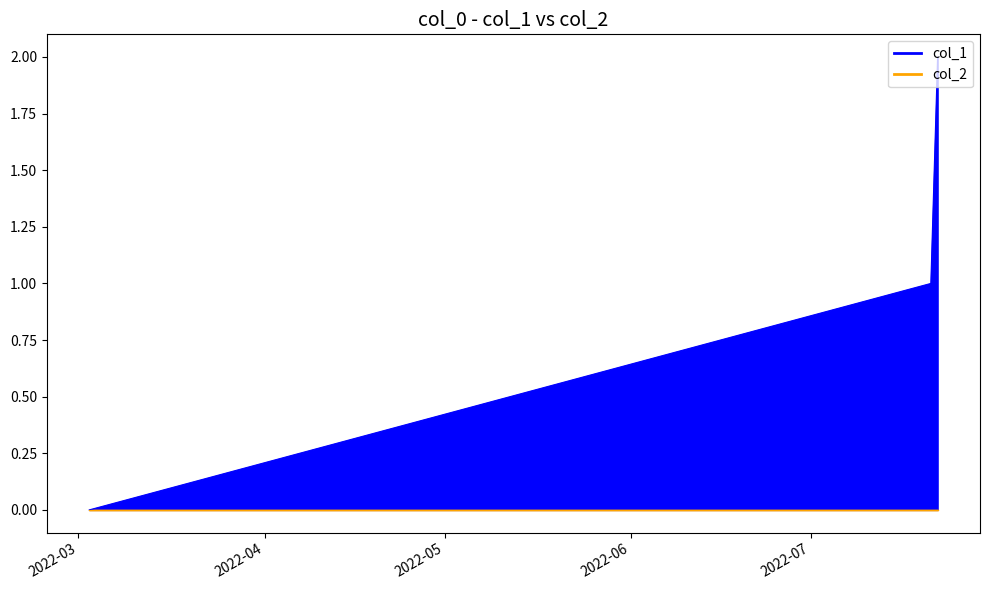

What is the maximum value for col_1_line?

2